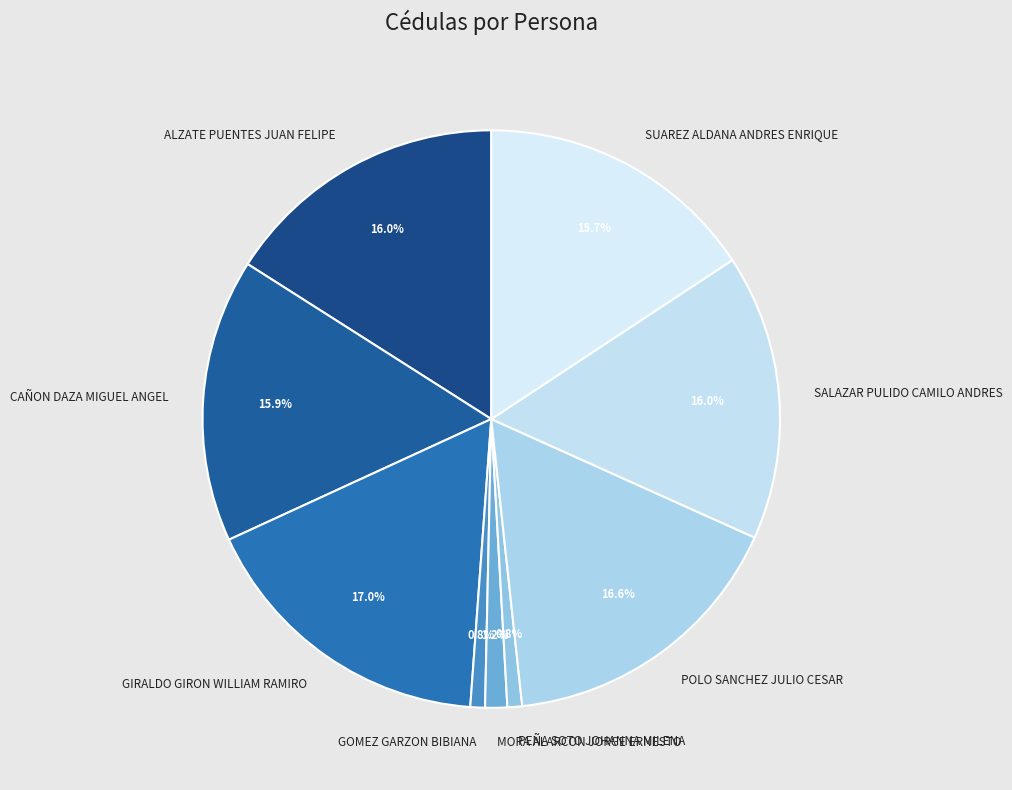

Does any single category account for the majority?

No